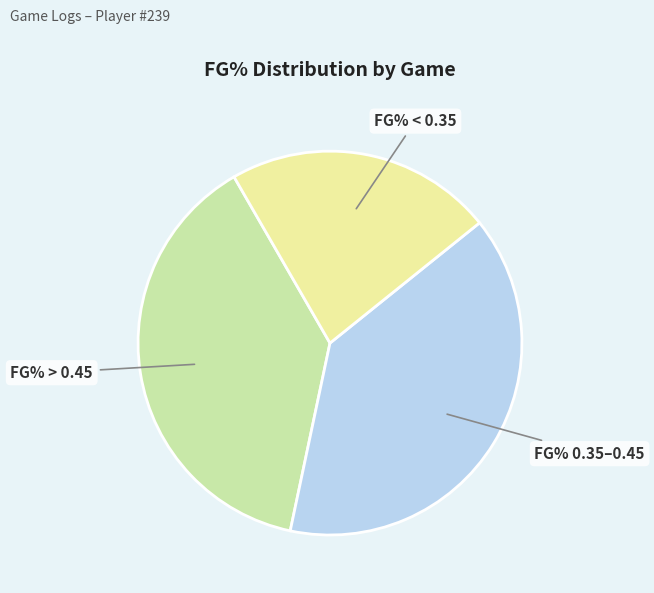

How many segments does this pie chart have?

3